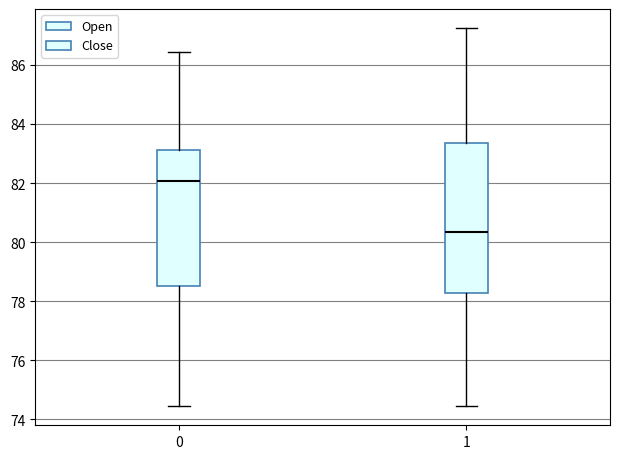

Reading left to right, read every box against the y-axis: the position of its median line, the range the box covers, and the ends of its whiskers. The values are not printed on the chart, so give them approximately, as read against the axis.

0: median 82.0, box 78.6 to 83.2, whiskers 74.4 to 86.4
1: median 80.4, box 78.2 to 83.4, whiskers 74.4 to 87.2